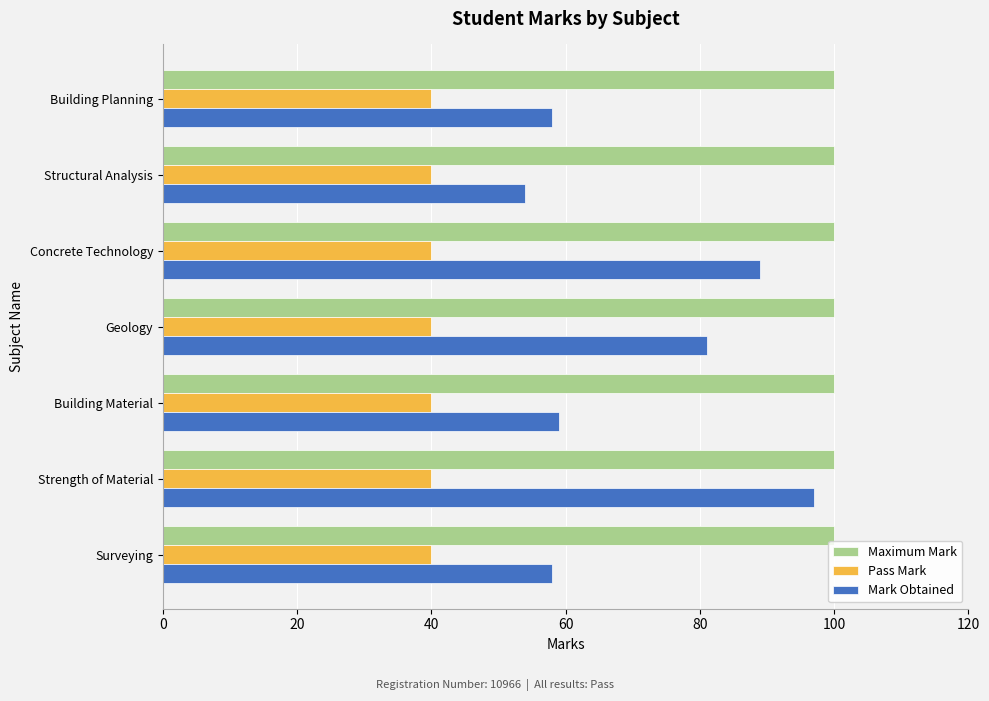

What is the smallest value displayed?

40